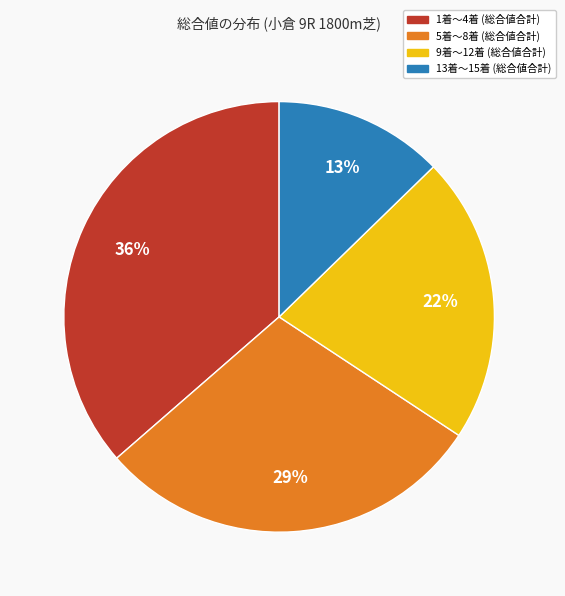

Rank the categories by value from highest to lowest.

1着〜4着 (総合値合計), 5着〜8着 (総合値合計), 9着〜12着 (総合値合計), 13着〜15着 (総合値合計)